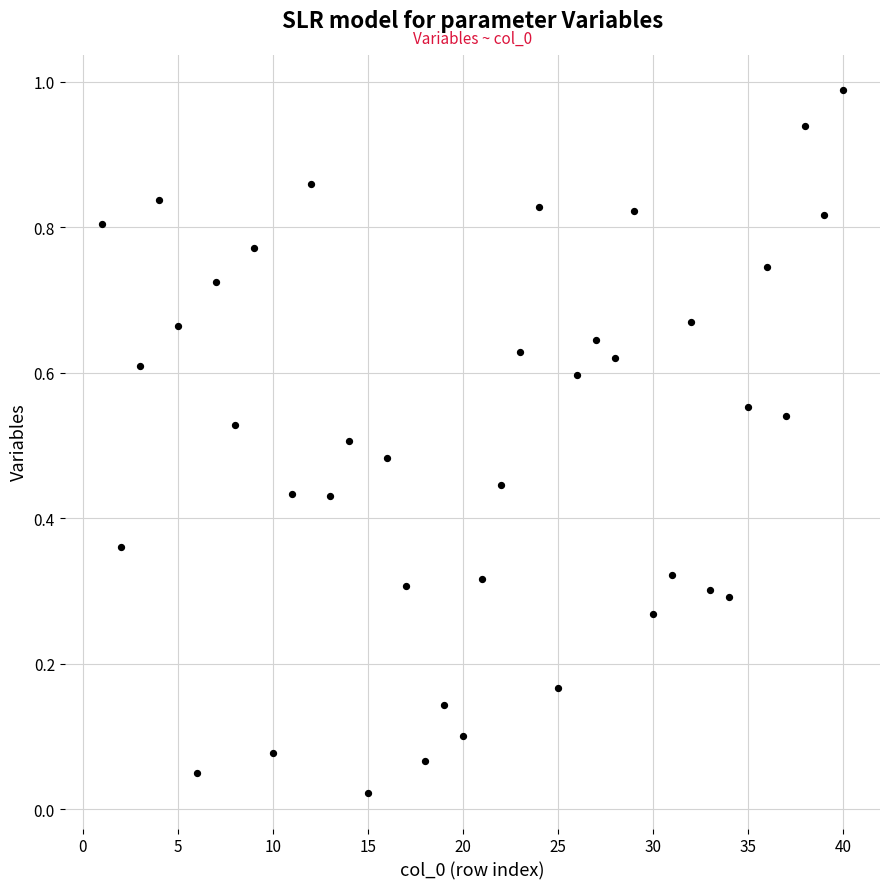

What is the range of X values (max minus min)?

39.0